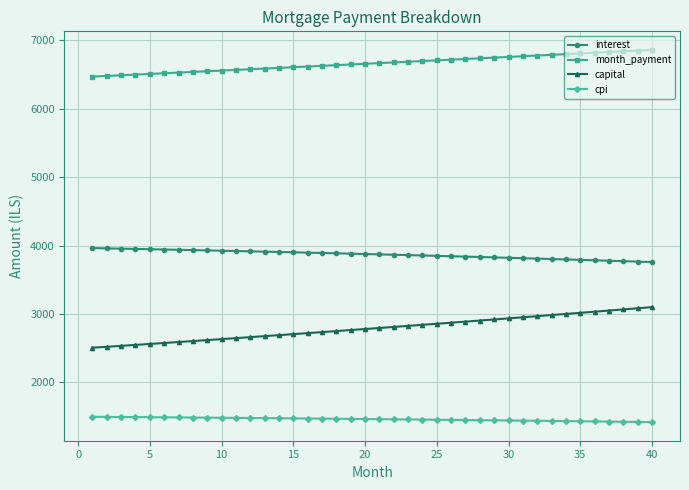

Rank the series by their maximum value, from lowest to highest.

cpi, capital, interest, month_payment